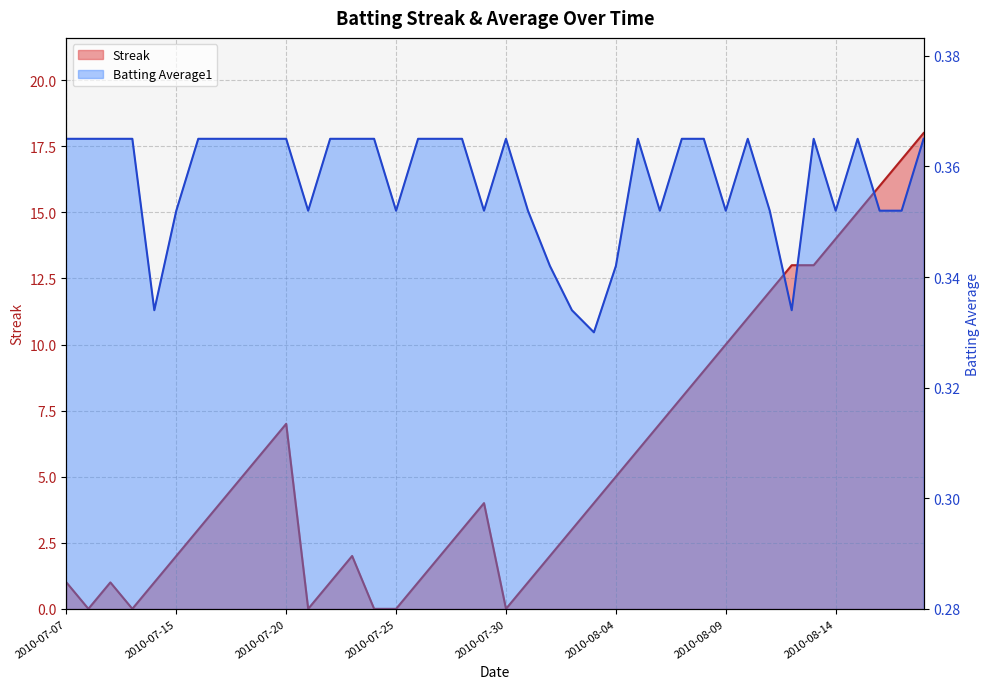

At how many categories does at least one series exceed 14?

4